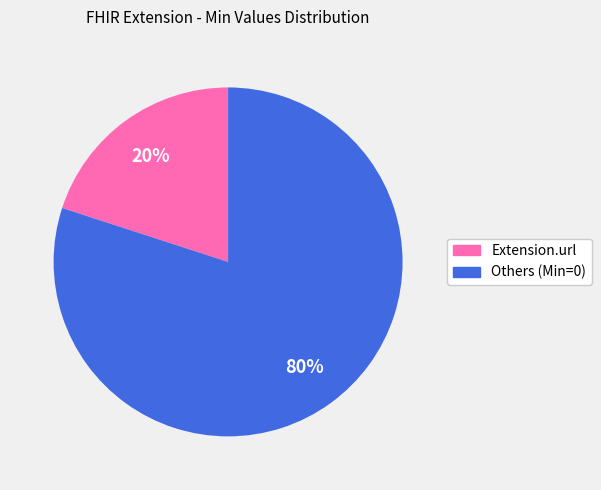

Is there a majority slice in this chart?

Yes